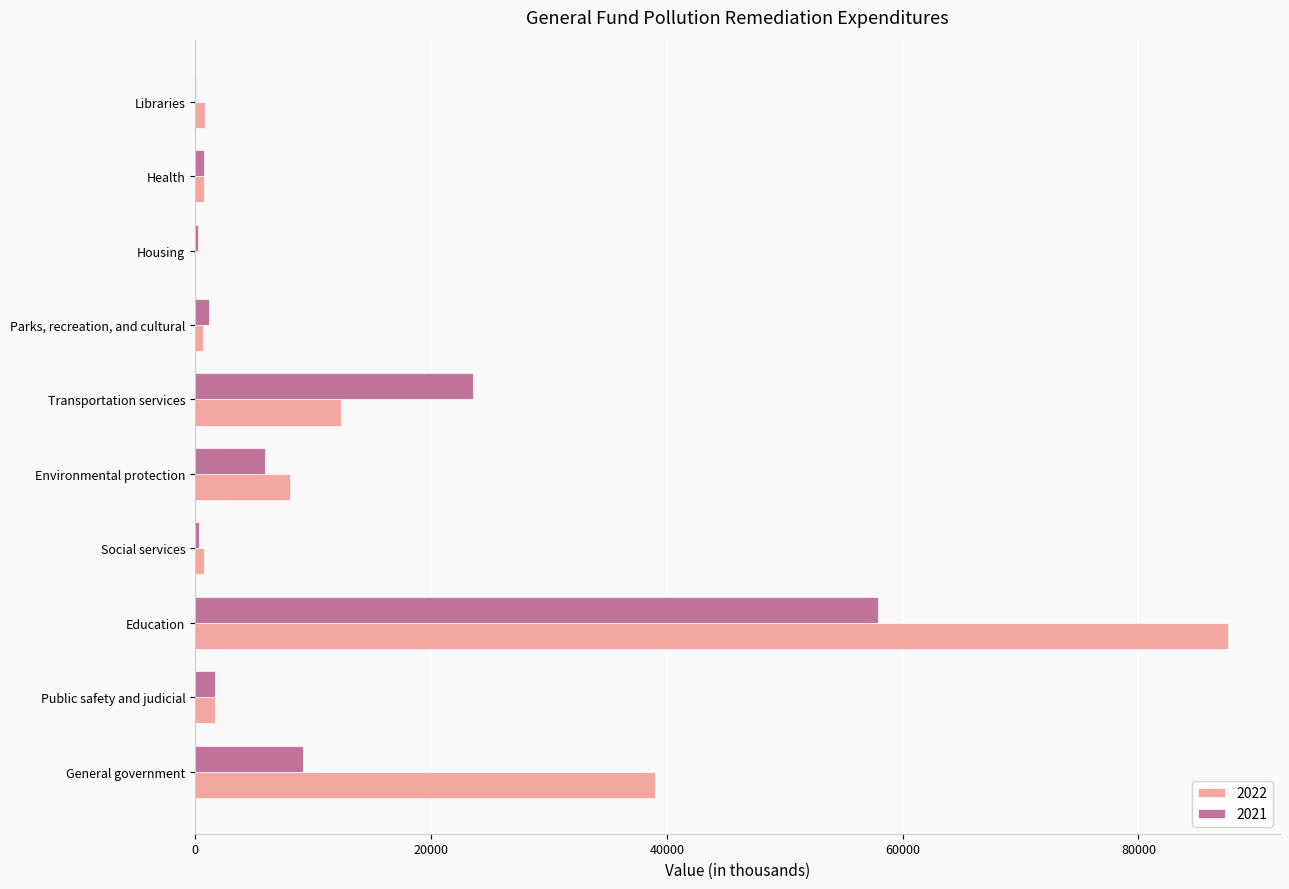

Is the value of 2022 at Transportation services greater than the value of 2021 at Housing?

Yes